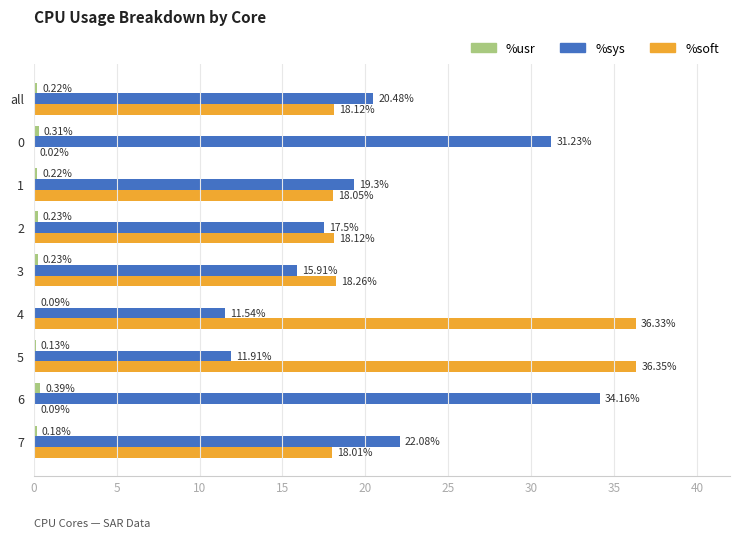

What is the sum of the %sys values at 0 and 7?

53.3